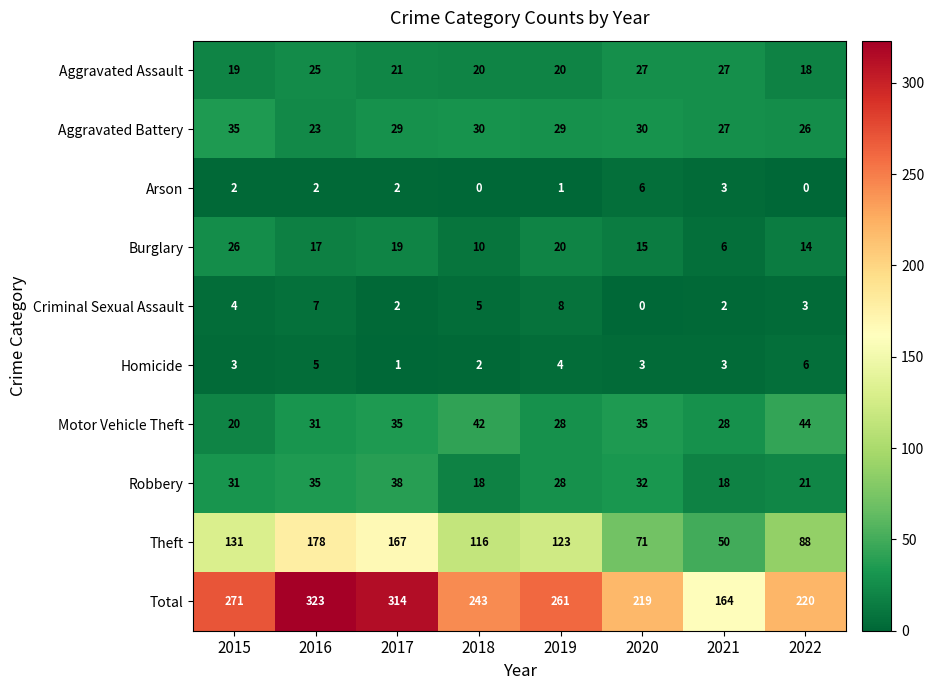

What is the highest value of the Homicide series?

6